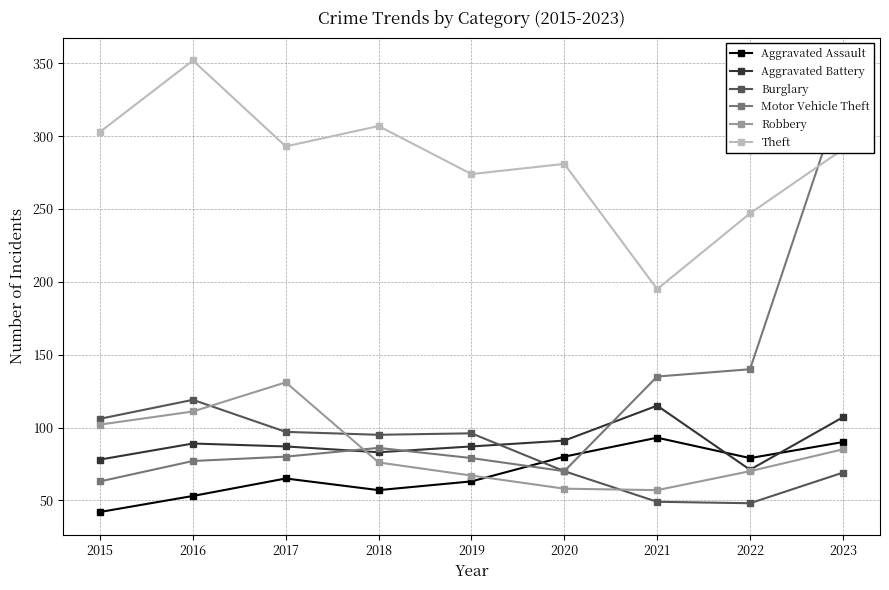

What value does the Aggravated Battery series have at 2023?

107